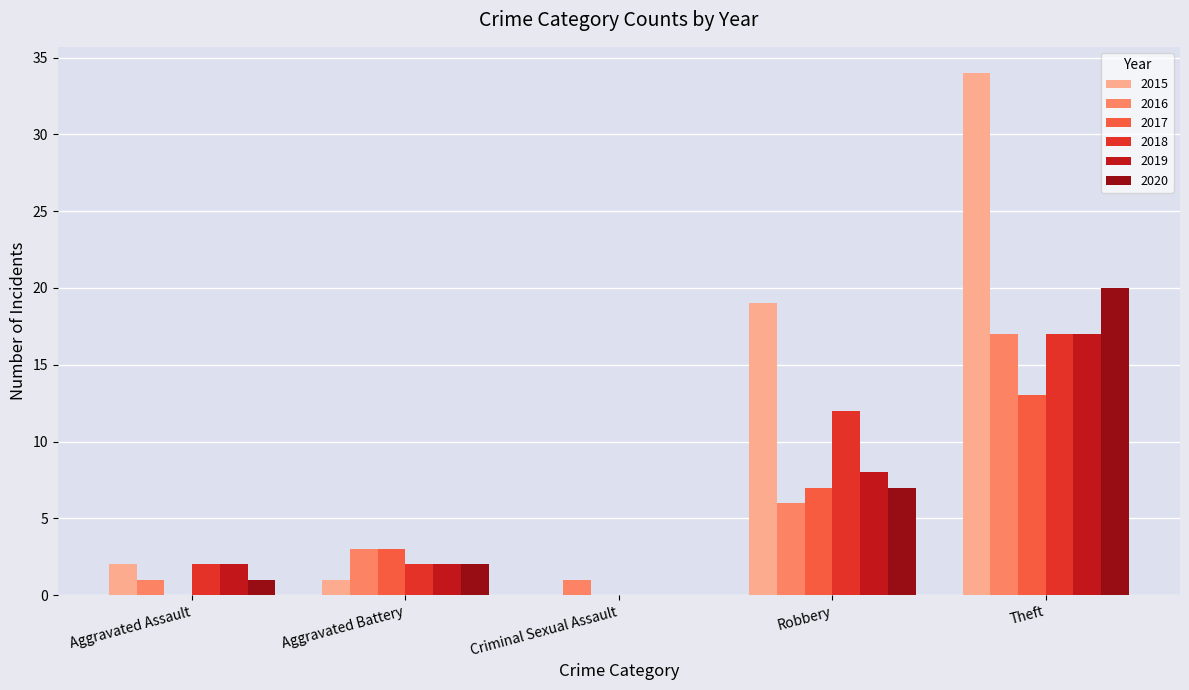

Which series changed the most between Robbery and Theft?

2015